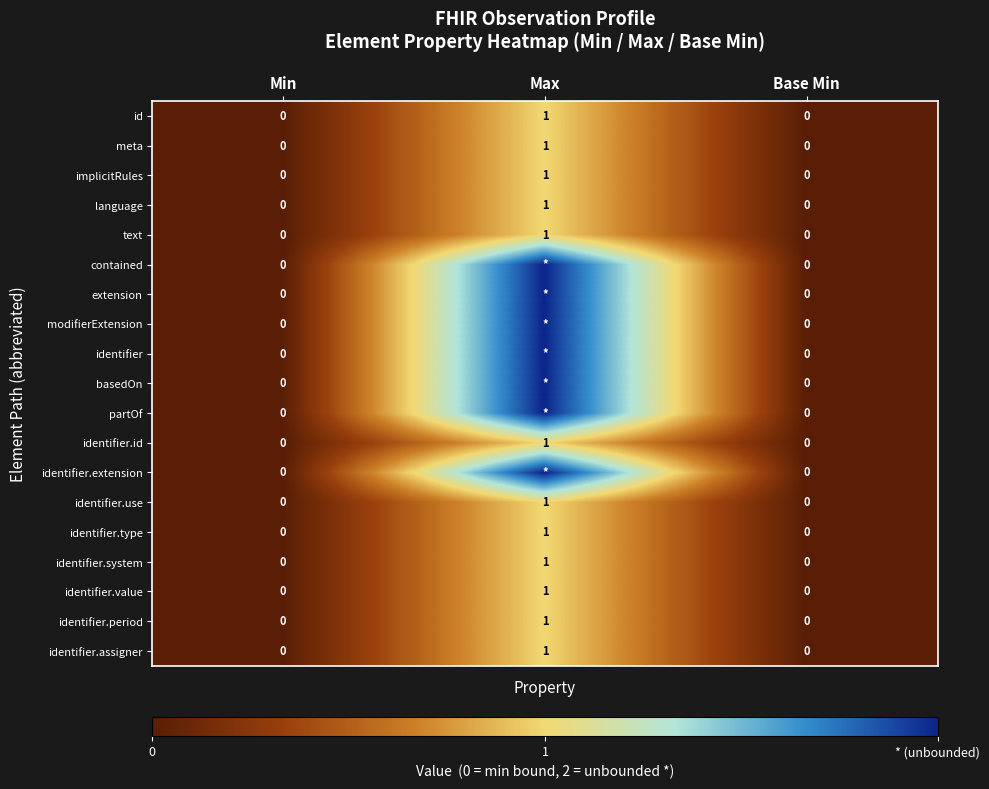

What is the total value across all series at Max?

26